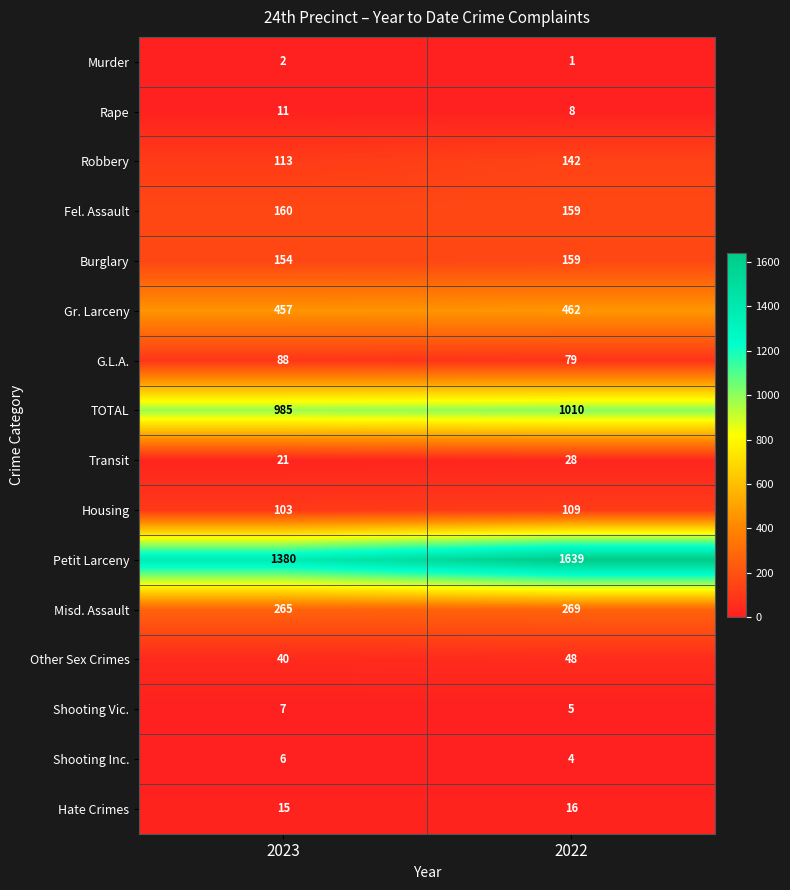

What is the sum of the Fel. Assault values at 2023 and 2022?

319